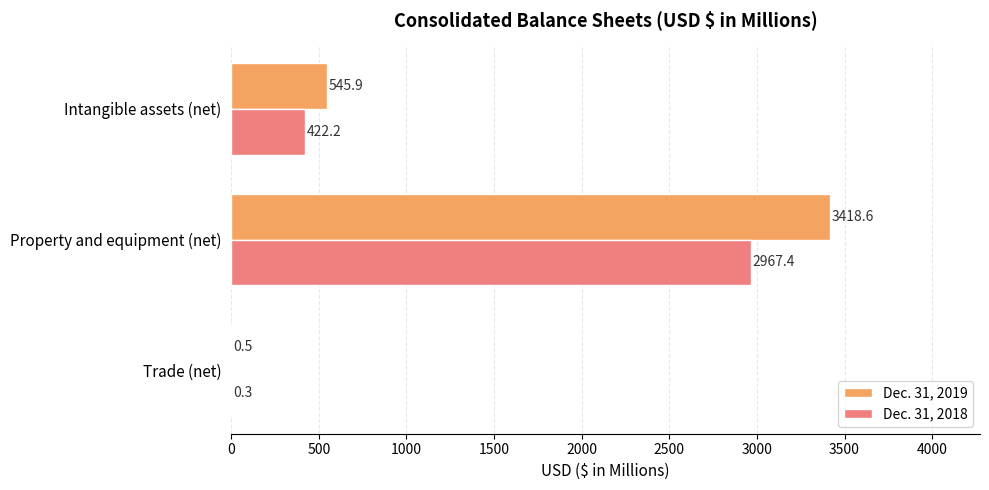

Which category has the highest value across all series?

Property and equipment (net)